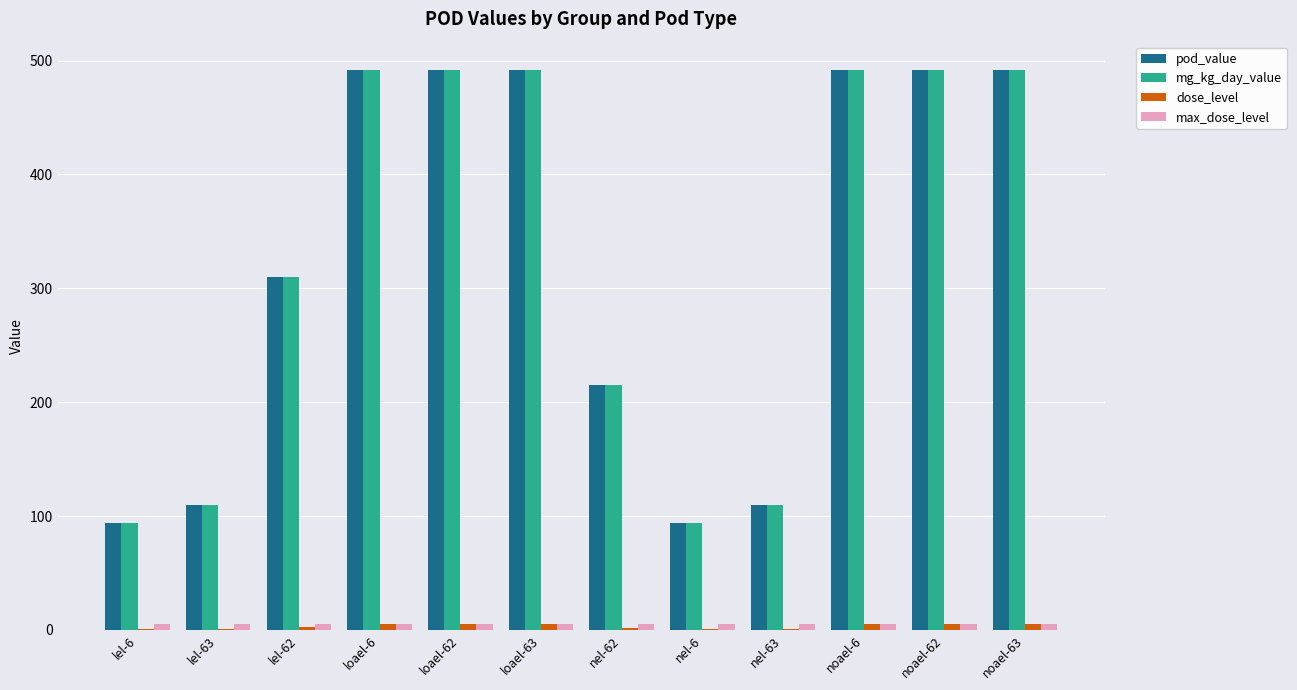

What is the sum of all mg_kg_day_value values?

3885